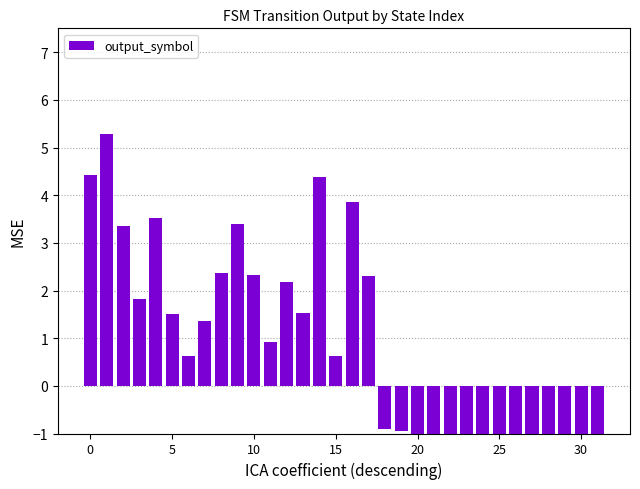

Does the chart contain stacked bars?

No